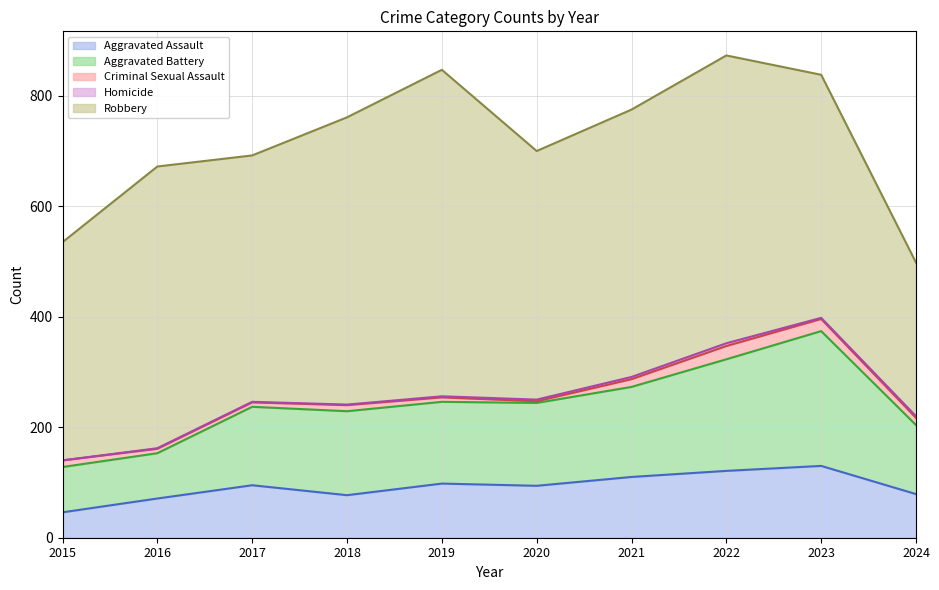

Which series changed the most between 2016 and 2024?

Robbery